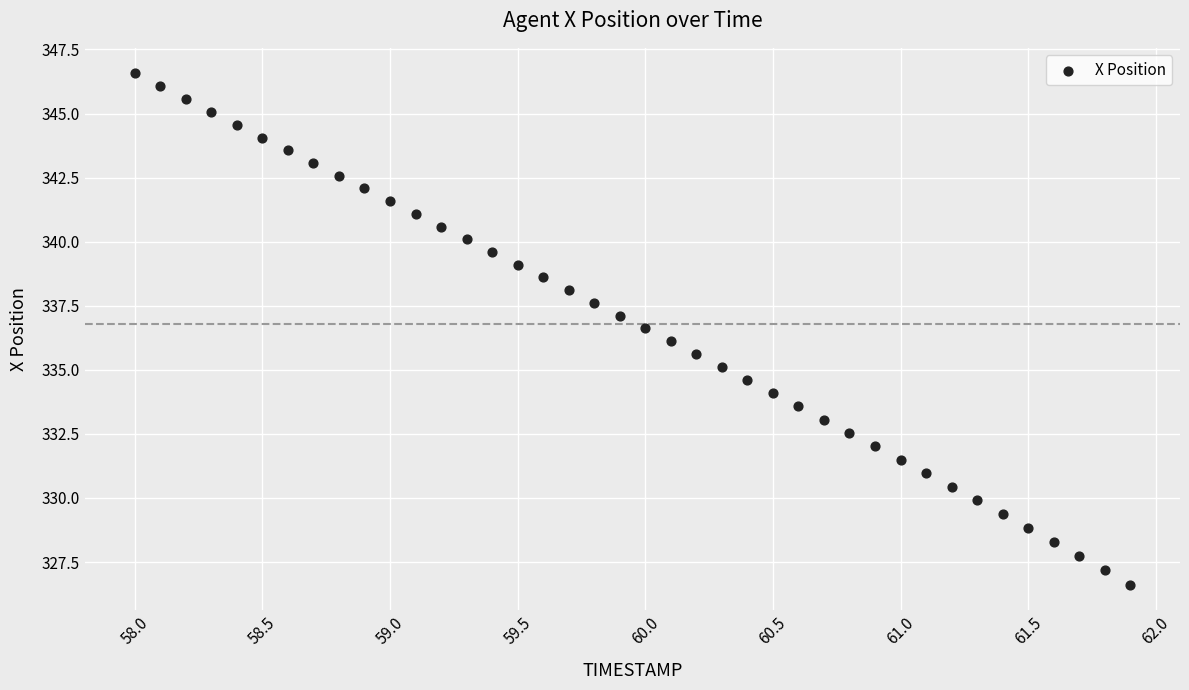

How many data points are displayed?

40